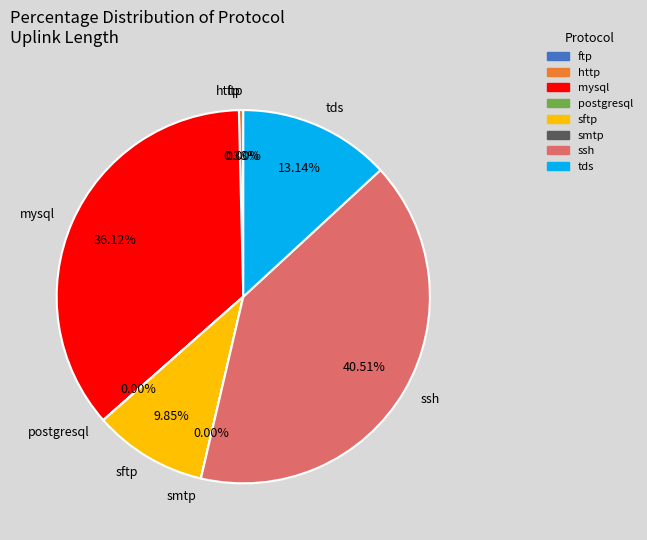

Does ssh account for over 50% of the chart?

No